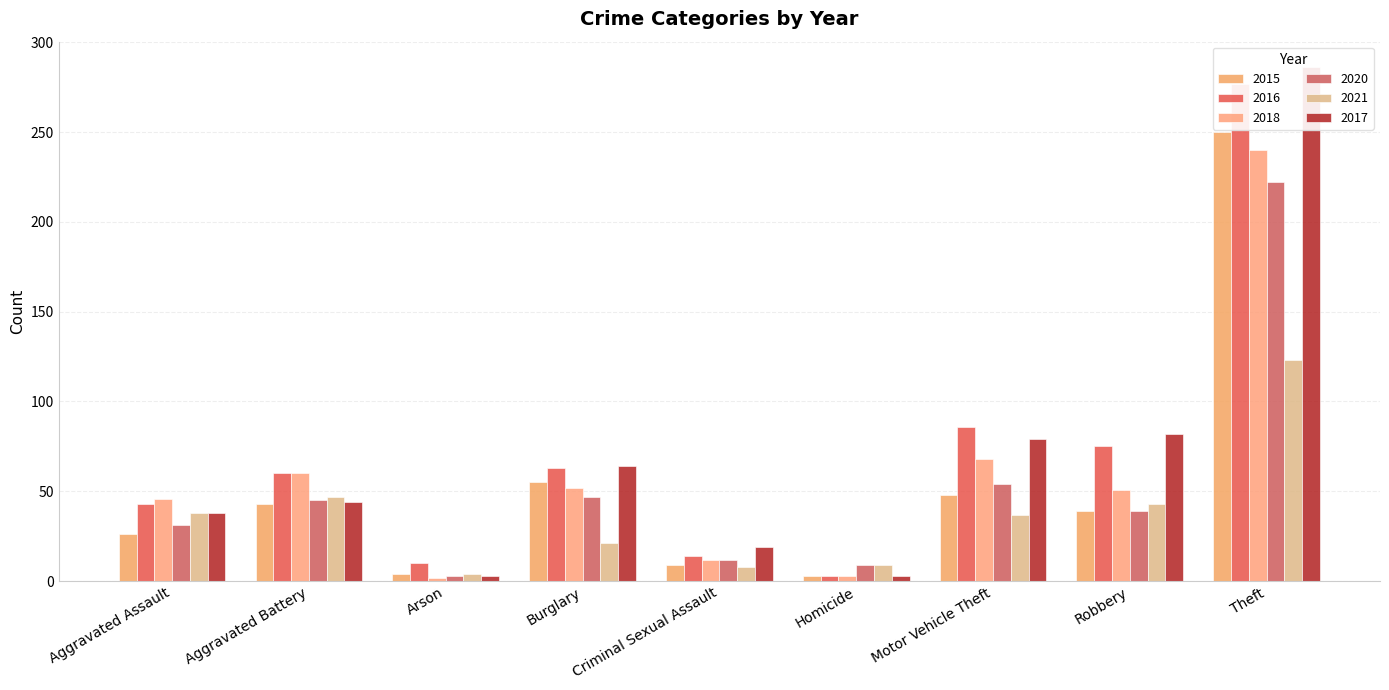

Which series has the widest spread of values?

2017